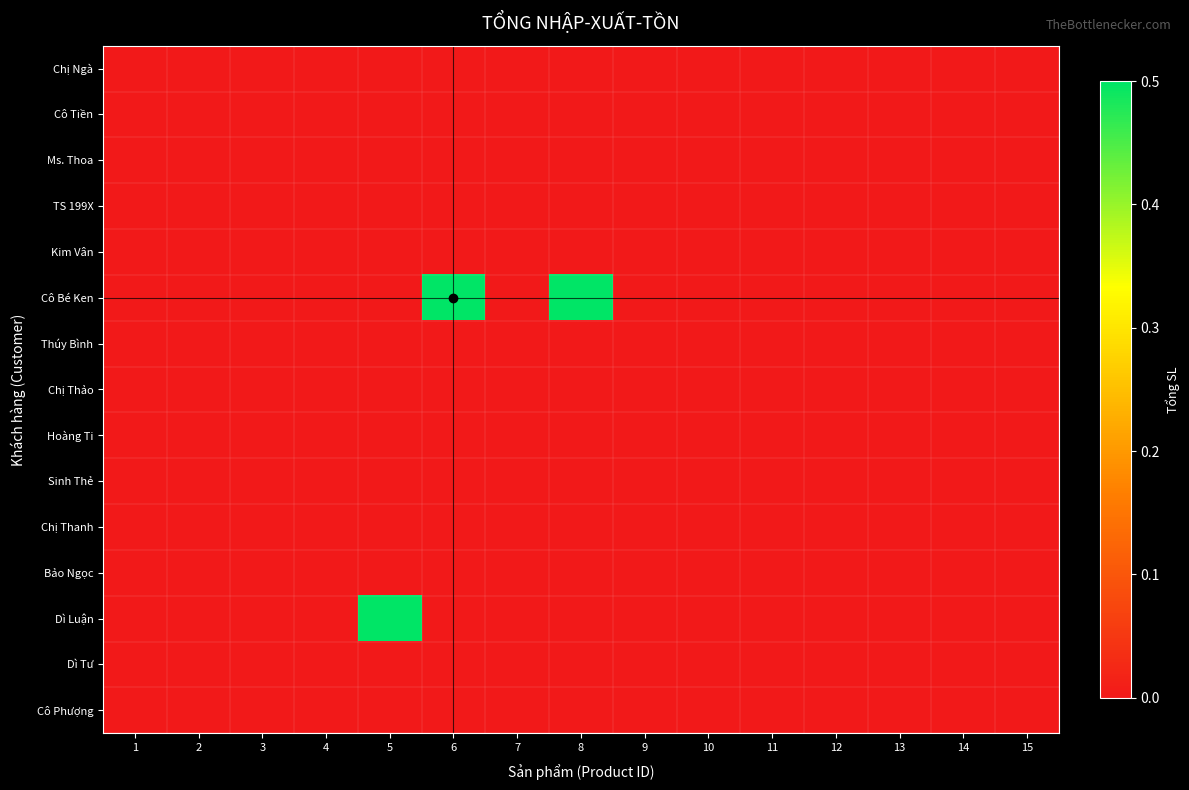

Reading left to right, transcribe all the data shown in this chart.

Chị Ngà: 1=0.0	2=0.0	3=0.0	4=0.0	5=0.0	6=0.0	7=0.0	8=0.0	9=0.0	10=0.0	11=0.0	12=0.0	13=0.0	14=0.0	15=0.0
Cô Tiền: 1=0.0	2=0.0	3=0.0	4=0.0	5=0.0	6=0.0	7=0.0	8=0.0	9=0.0	10=0.0	11=0.0	12=0.0	13=0.0	14=0.0	15=0.0
Ms. Thoa: 1=0.0	2=0.0	3=0.0	4=0.0	5=0.0	6=0.0	7=0.0	8=0.0	9=0.0	10=0.0	11=0.0	12=0.0	13=0.0	14=0.0	15=0.0
TS 199X: 1=0.0	2=0.0	3=0.0	4=0.0	5=0.0	6=0.0	7=0.0	8=0.0	9=0.0	10=0.0	11=0.0	12=0.0	13=0.0	14=0.0	15=0.0
Kim Vân: 1=0.0	2=0.0	3=0.0	4=0.0	5=0.0	6=0.0	7=0.0	8=0.0	9=0.0	10=0.0	11=0.0	12=0.0	13=0.0	14=0.0	15=0.0
Cô Bé Ken: 1=0.0	2=0.0	3=0.0	4=0.0	5=0.0	6=0.5	7=0.0	8=0.5	9=0.0	10=0.0	11=0.0	12=0.0	13=0.0	14=0.0	15=0.0
Thúy Bình: 1=0.0	2=0.0	3=0.0	4=0.0	5=0.0	6=0.0	7=0.0	8=0.0	9=0.0	10=0.0	11=0.0	12=0.0	13=0.0	14=0.0	15=0.0
Chị Thảo: 1=0.0	2=0.0	3=0.0	4=0.0	5=0.0	6=0.0	7=0.0	8=0.0	9=0.0	10=0.0	11=0.0	12=0.0	13=0.0	14=0.0	15=0.0
Hoàng Ti: 1=0.0	2=0.0	3=0.0	4=0.0	5=0.0	6=0.0	7=0.0	8=0.0	9=0.0	10=0.0	11=0.0	12=0.0	13=0.0	14=0.0	15=0.0
Sinh Thẻ: 1=0.0	2=0.0	3=0.0	4=0.0	5=0.0	6=0.0	7=0.0	8=0.0	9=0.0	10=0.0	11=0.0	12=0.0	13=0.0	14=0.0	15=0.0
Chị Thanh: 1=0.0	2=0.0	3=0.0	4=0.0	5=0.0	6=0.0	7=0.0	8=0.0	9=0.0	10=0.0	11=0.0	12=0.0	13=0.0	14=0.0	15=0.0
Bảo Ngọc: 1=0.0	2=0.0	3=0.0	4=0.0	5=0.0	6=0.0	7=0.0	8=0.0	9=0.0	10=0.0	11=0.0	12=0.0	13=0.0	14=0.0	15=0.0
Dì Luận: 1=0.0	2=0.0	3=0.0	4=0.0	5=0.5	6=0.0	7=0.0	8=0.0	9=0.0	10=0.0	11=0.0	12=0.0	13=0.0	14=0.0	15=0.0
Dì Tư: 1=0.0	2=0.0	3=0.0	4=0.0	5=0.0	6=0.0	7=0.0	8=0.0	9=0.0	10=0.0	11=0.0	12=0.0	13=0.0	14=0.0	15=0.0
Cô Phượng: 1=0.0	2=0.0	3=0.0	4=0.0	5=0.0	6=0.0	7=0.0	8=0.0	9=0.0	10=0.0	11=0.0	12=0.0	13=0.0	14=0.0	15=0.0